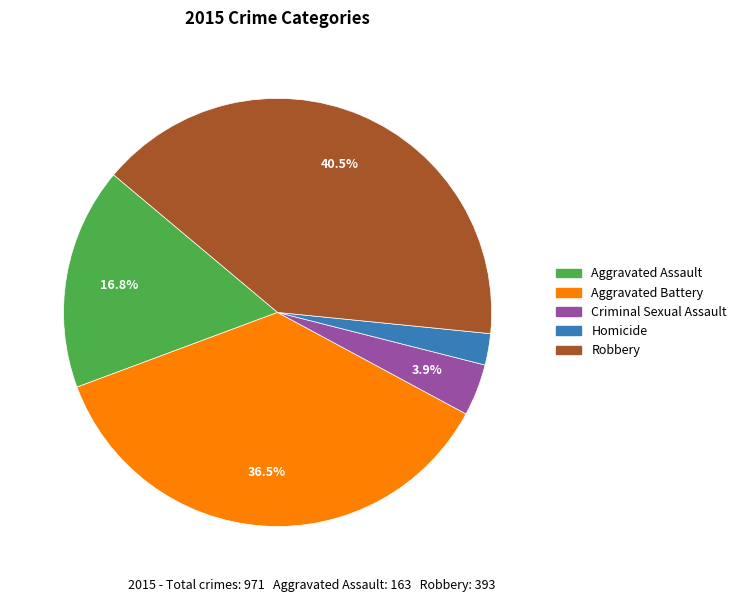

Rank the categories by value from lowest to highest.

Homicide, Criminal Sexual Assault, Aggravated Assault, Aggravated Battery, Robbery